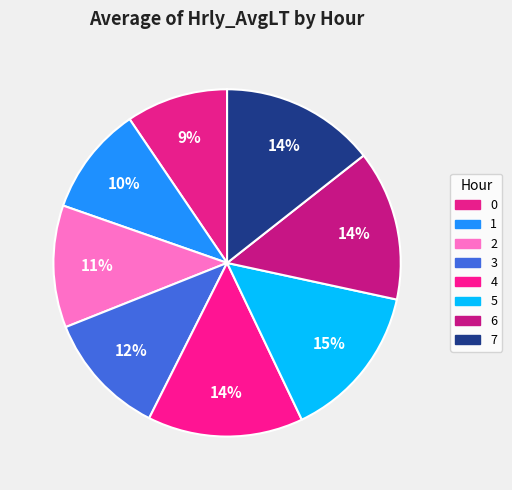

Does 4 represent more than half of the total?

No